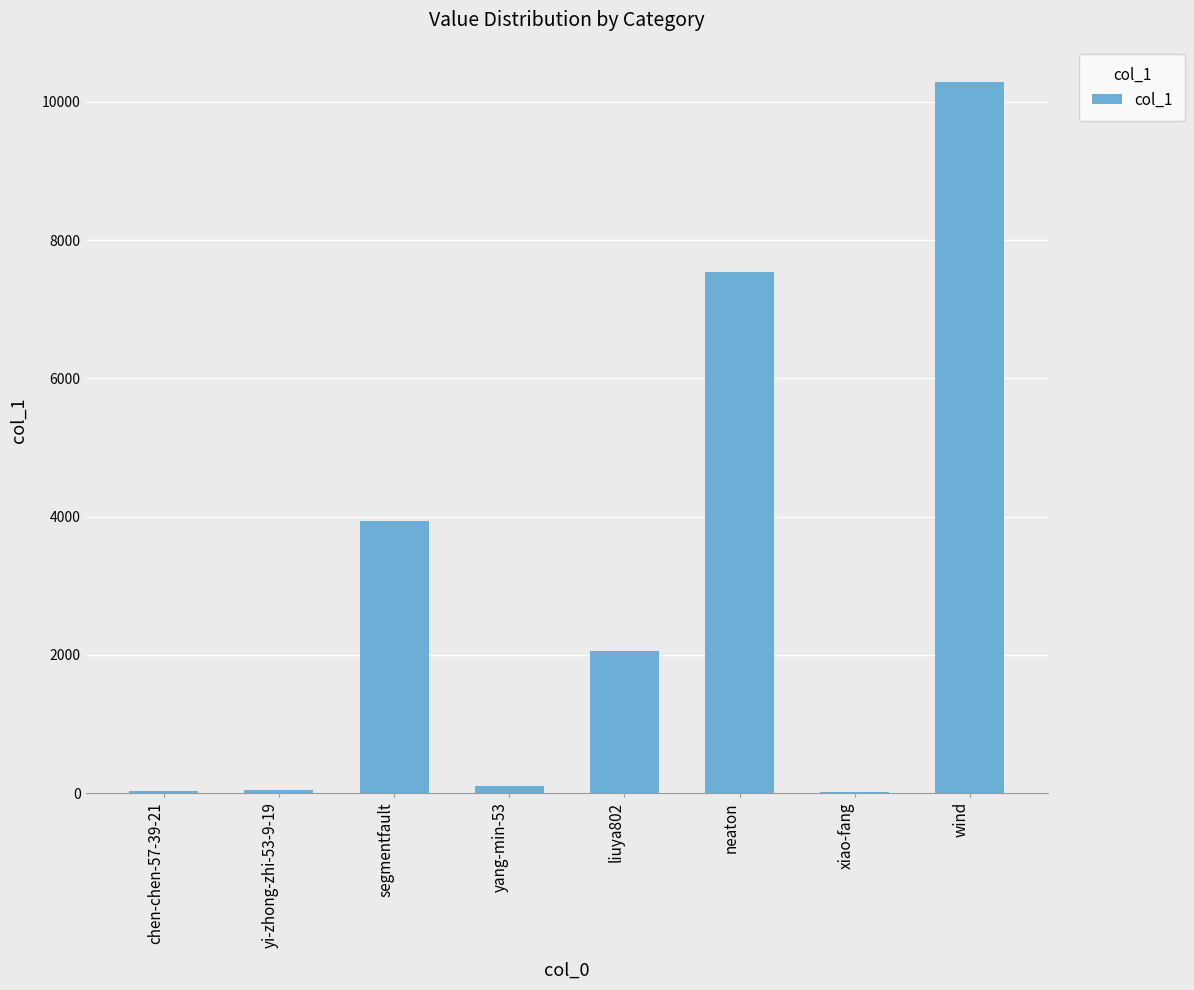

Is it true that the value at neaton is 7532?

True